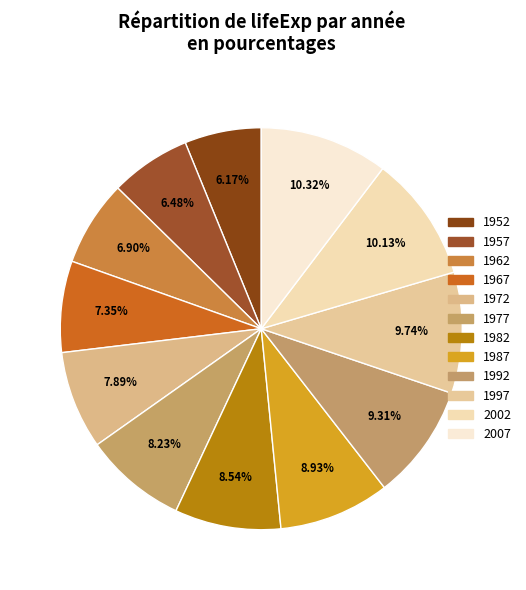

Is there any slice that represents more than half of the pie?

No